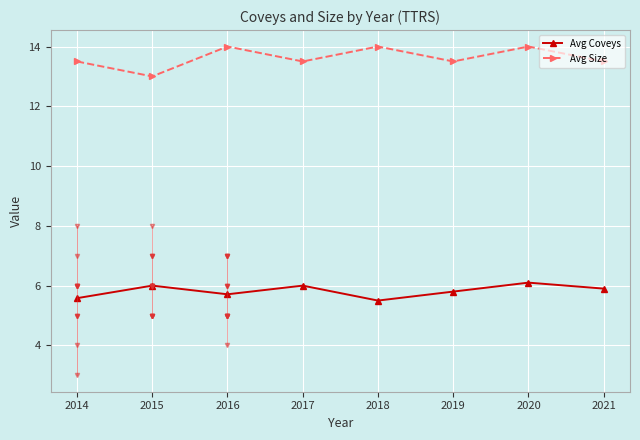

Count the number of categories in the chart.

8